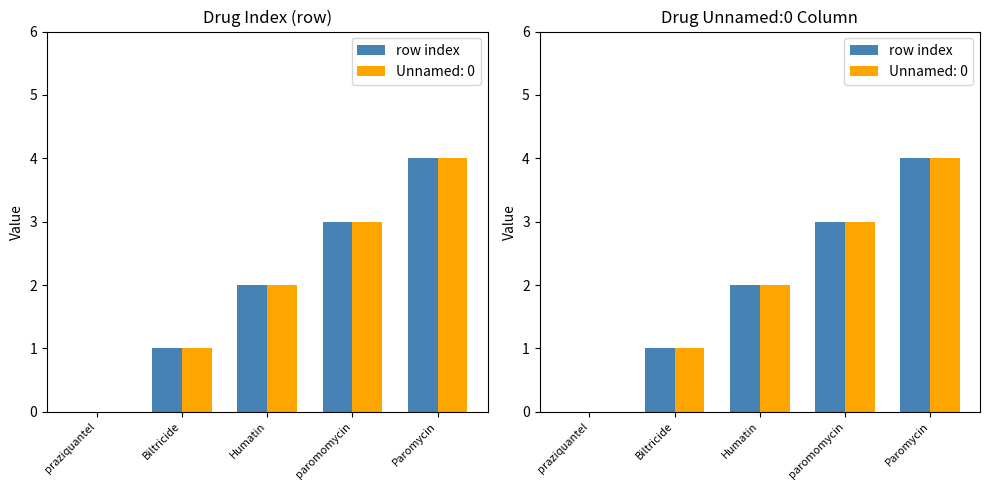

What is the sum of the values at Biltricide and Humatin?

3